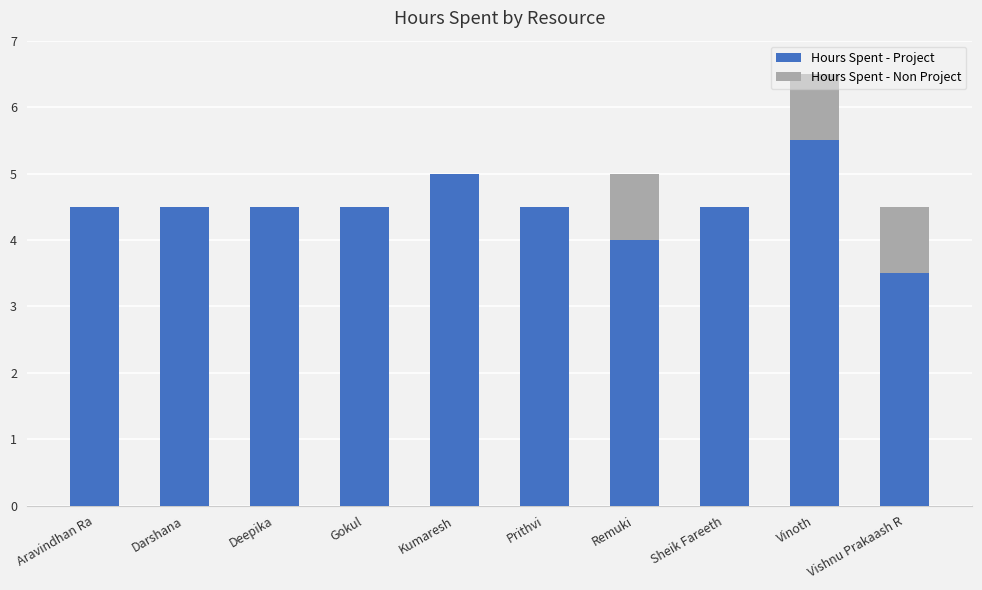

Does the chart contain stacked bars?

Yes